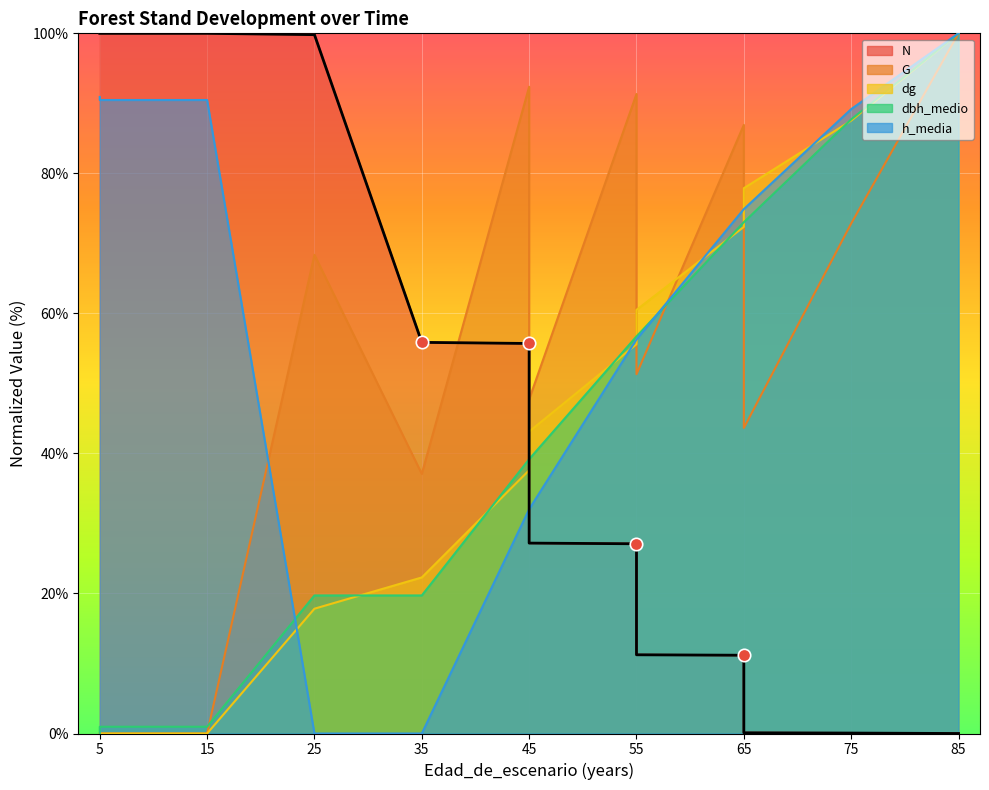

Which series has the largest Y range (max minus min)?

N